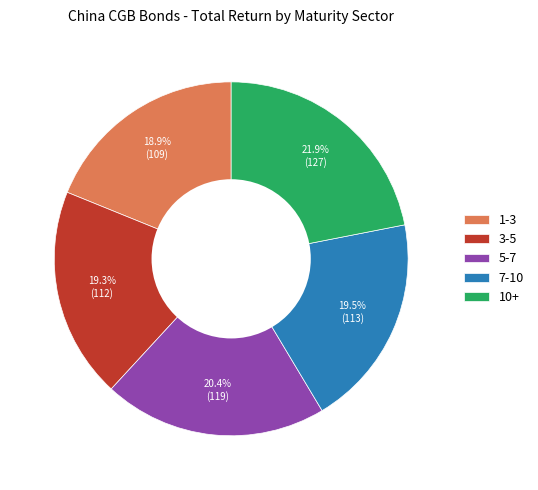

Is the sum of 7-10 and 3-5 greater than half?

No